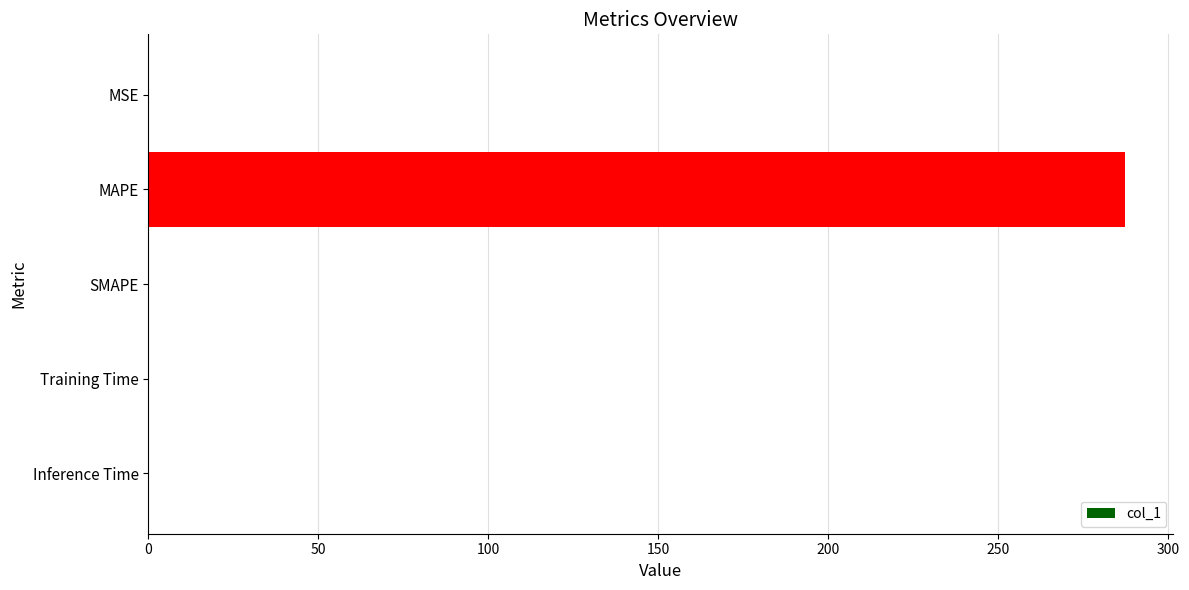

The chart shows a value of 132.2 at SMAPE. True or false?

False